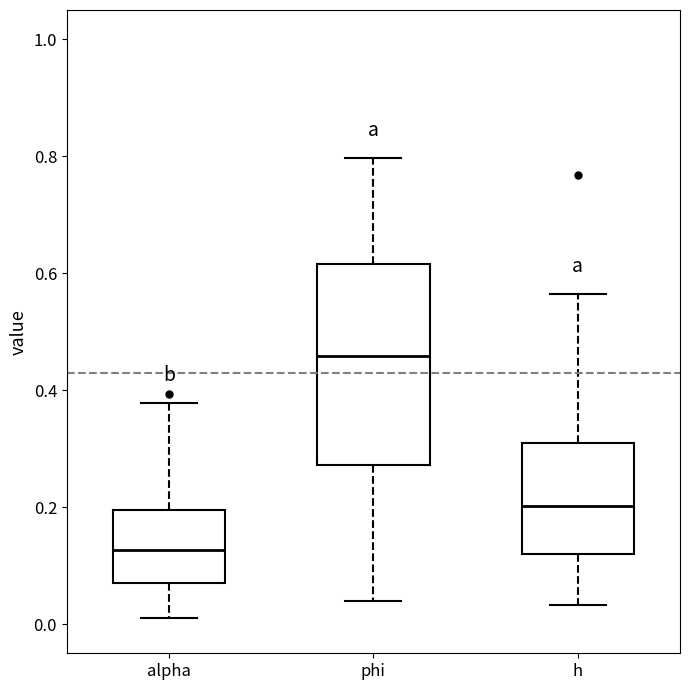

Which box has the lowest median line?

alpha